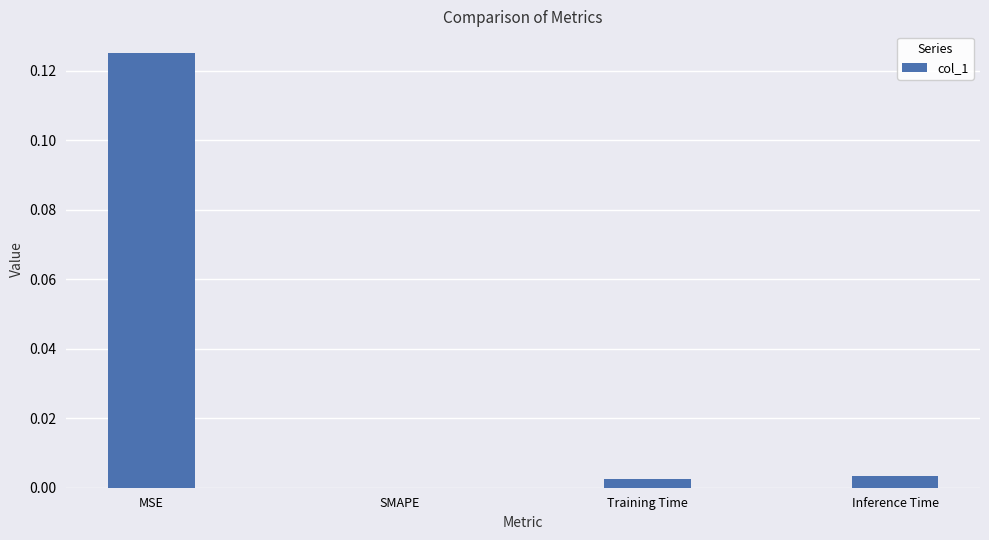

What is the change in value from MSE to Inference Time?

-0.1